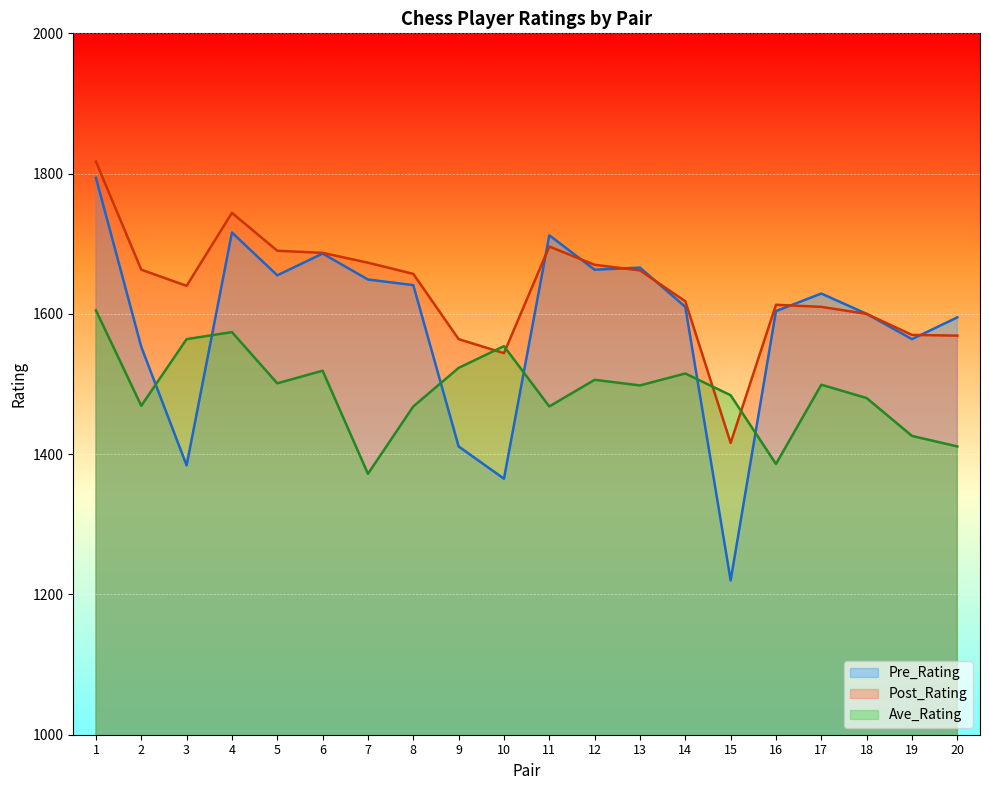

The value of Pre_Rating at 8 is 2346. True or false?

False